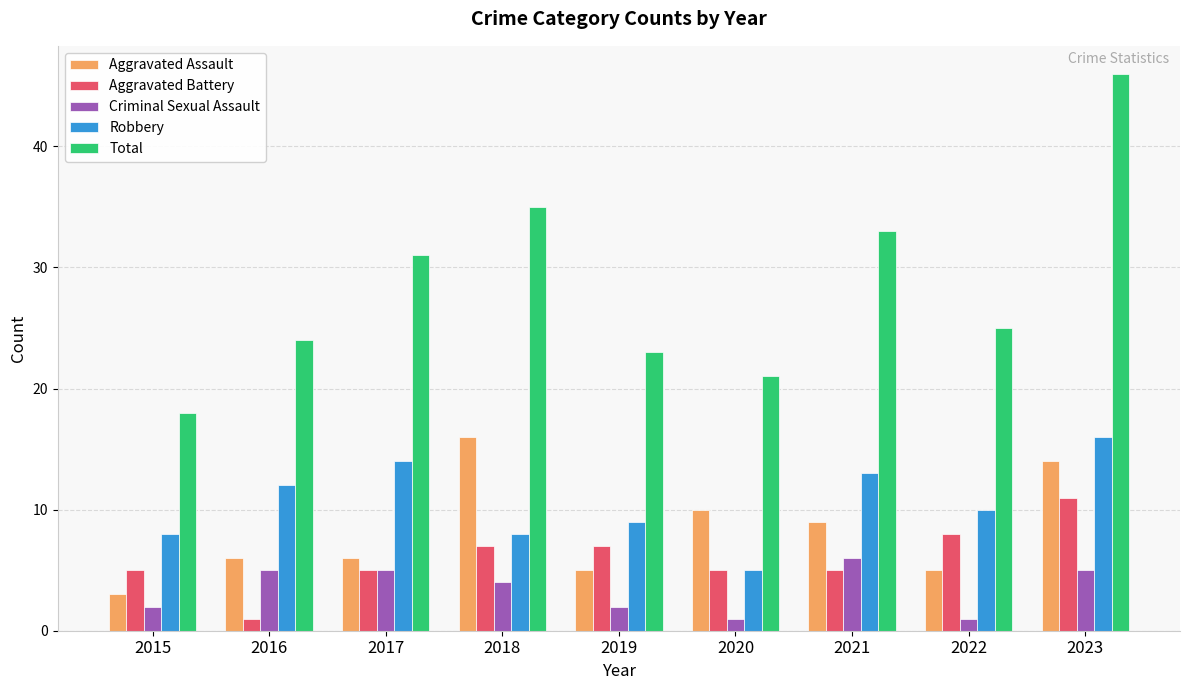

The Robbery series shows 10 at 2022. True or false?

True